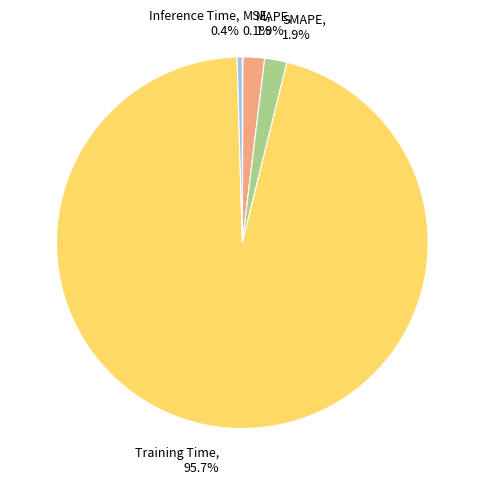

What percentage is the MAPE slice, to the nearest percent?

2%